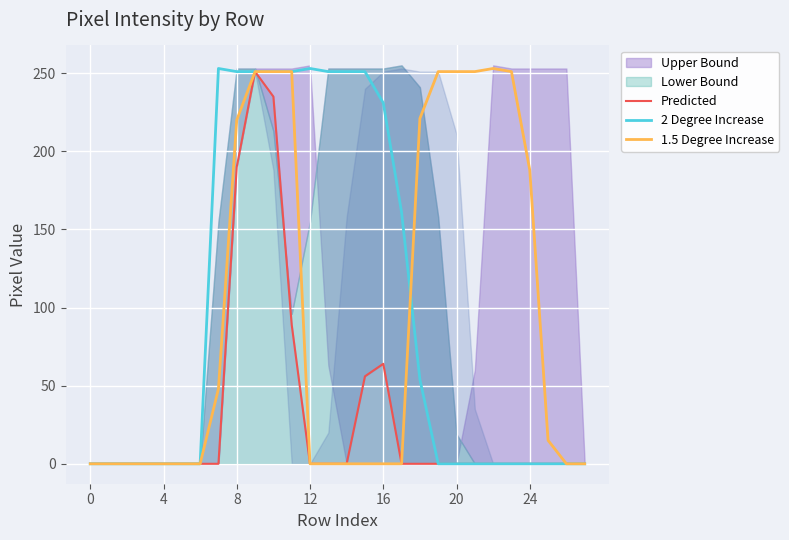

True or false: 1.5 Degree Increase has more than 2 points higher than both neighbors.

False